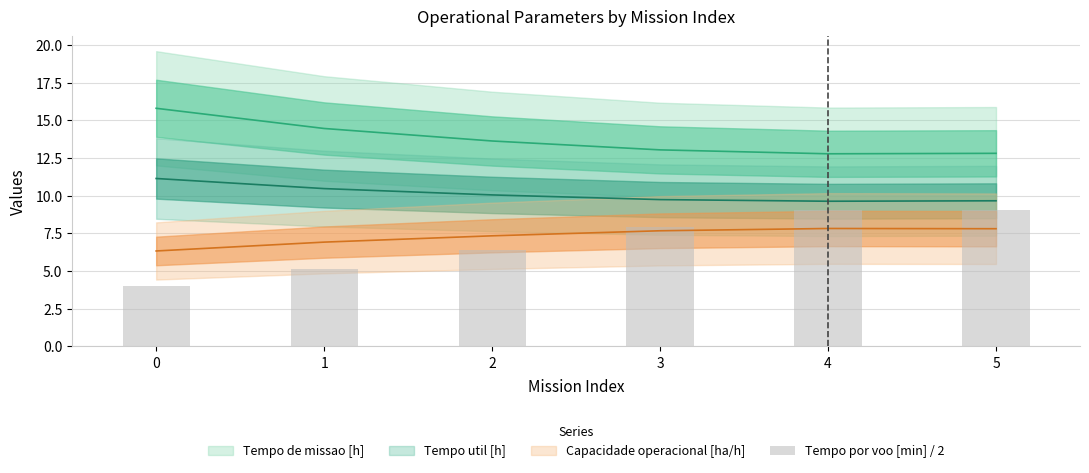

Which has a higher value, 4 or 3?

4